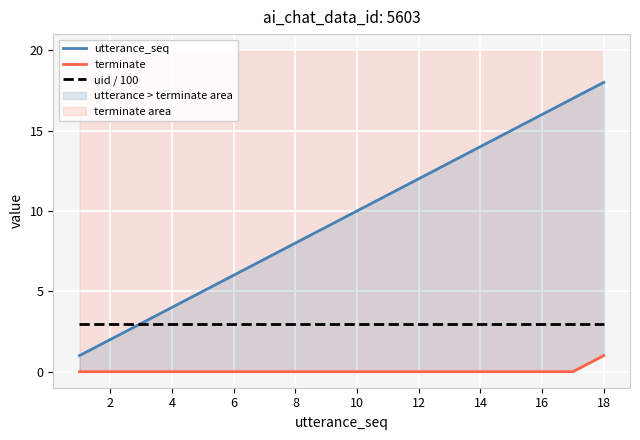

How many values in the utterance_seq series exceed 10?

8